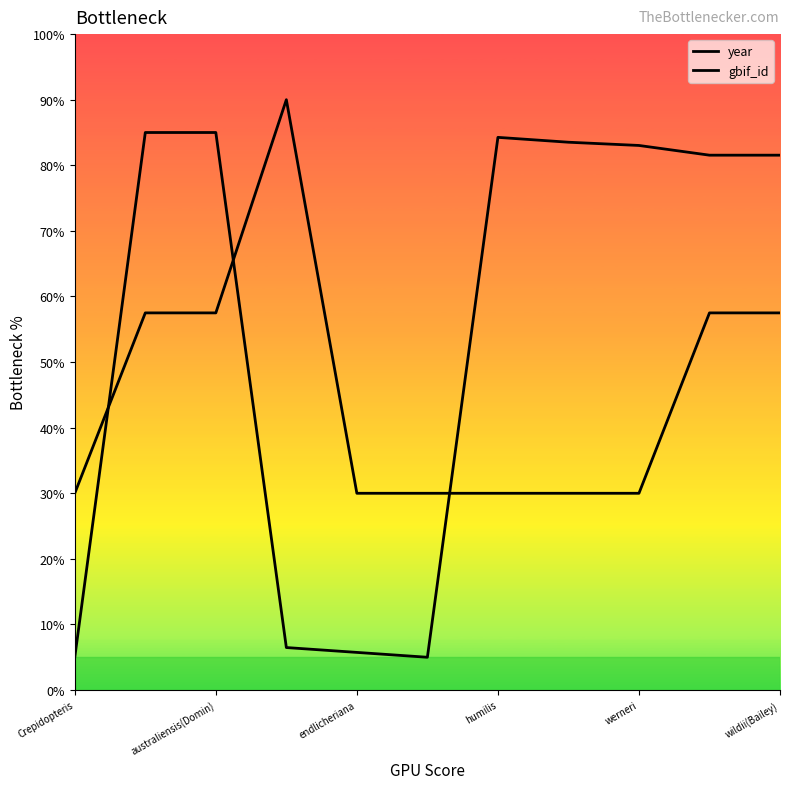

Which category has the lowest value across all series?

Crepidopteris